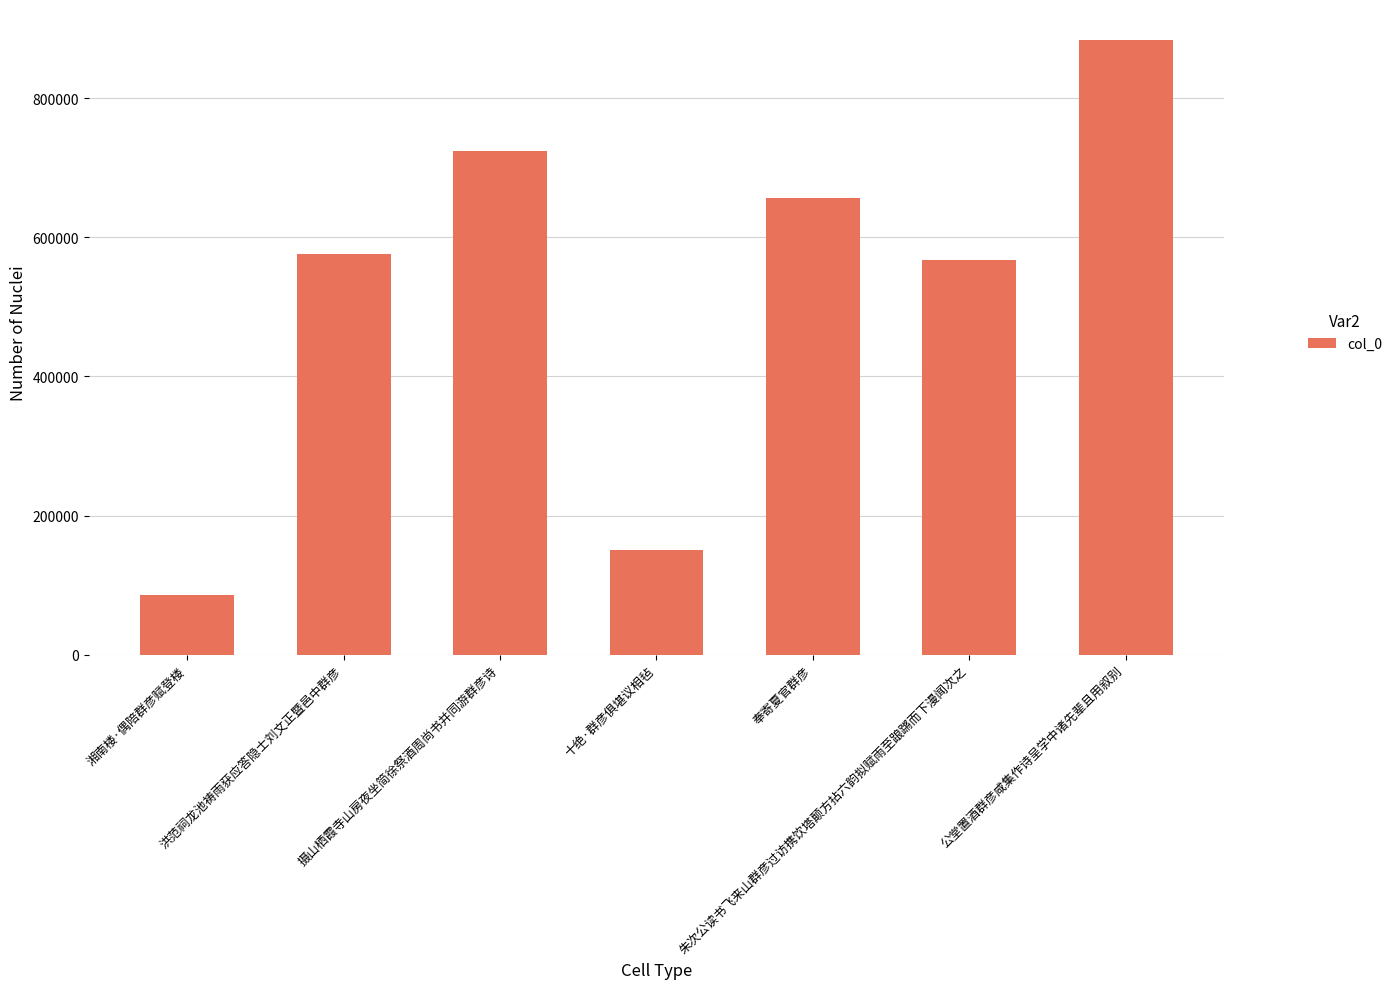

Which label corresponds to the largest value in the chart?

公堂置酒群彦咸集作诗呈学中诸先辈且用叙别